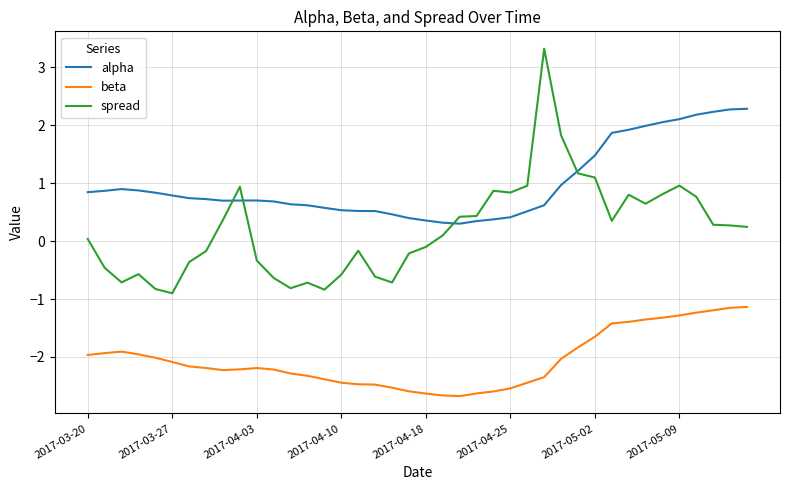

Count the number of categories in the chart.

40